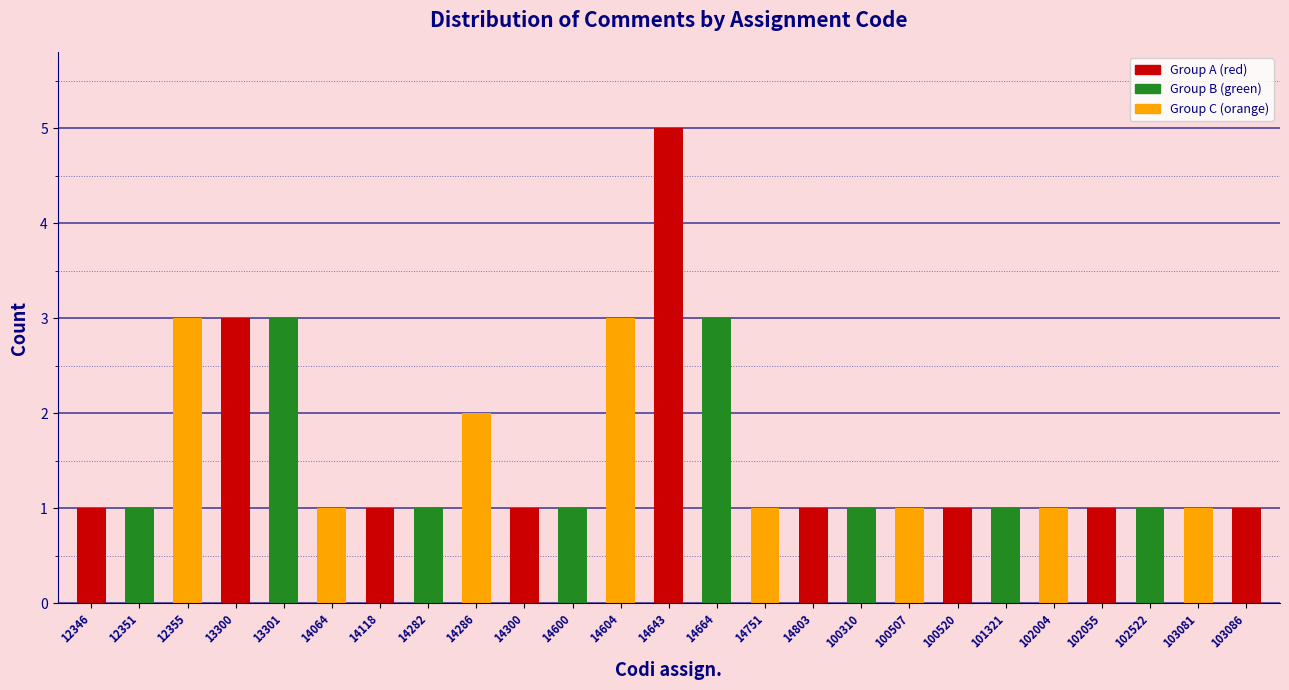

Reading left to right, transcribe all the data shown in this chart.

1	1	3	3	3	1	1	1	2	1	1	3	5	3	1	1	1	1	1	1	1	1	1	1	1